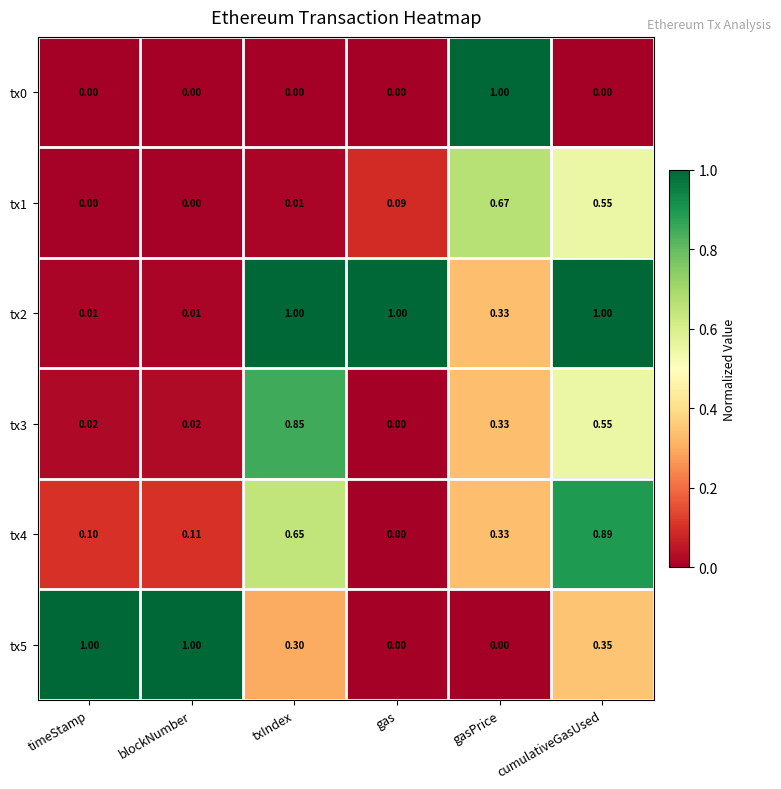

At which label does tx4 reach its peak?

cumulativeGasUsed